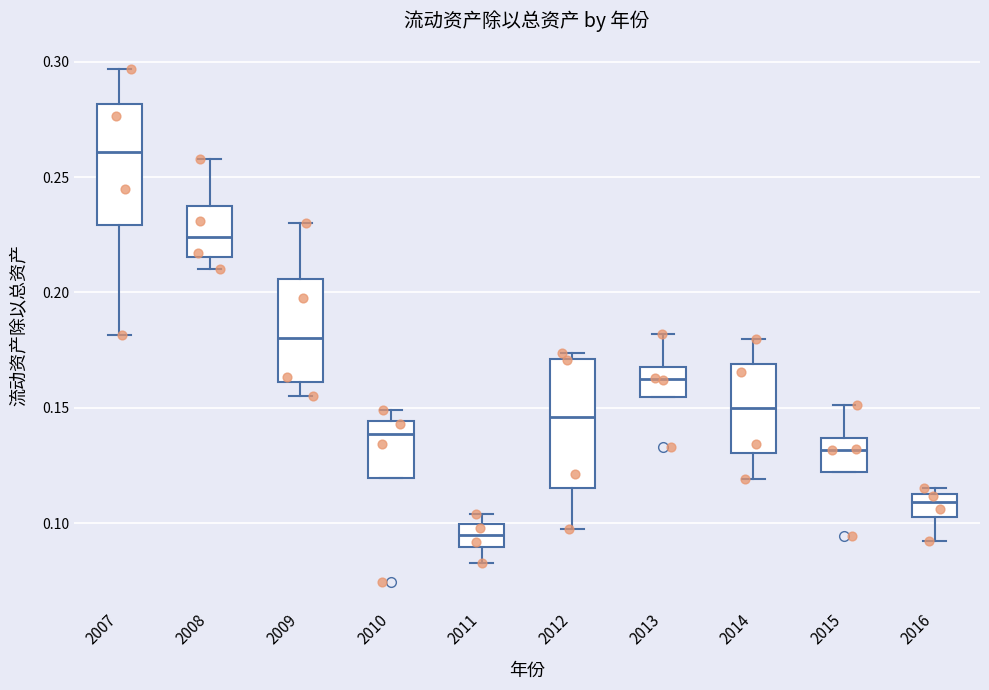

Where is the upper edge of the box at x = 2009 on the y-axis? The values are not printed on the chart, so give them approximately, as read against the axis.

0.205